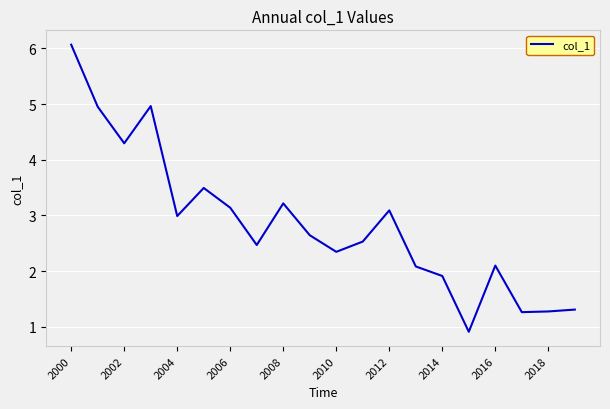

How many interior local valleys (lower than both neighbors) does the data have?

6